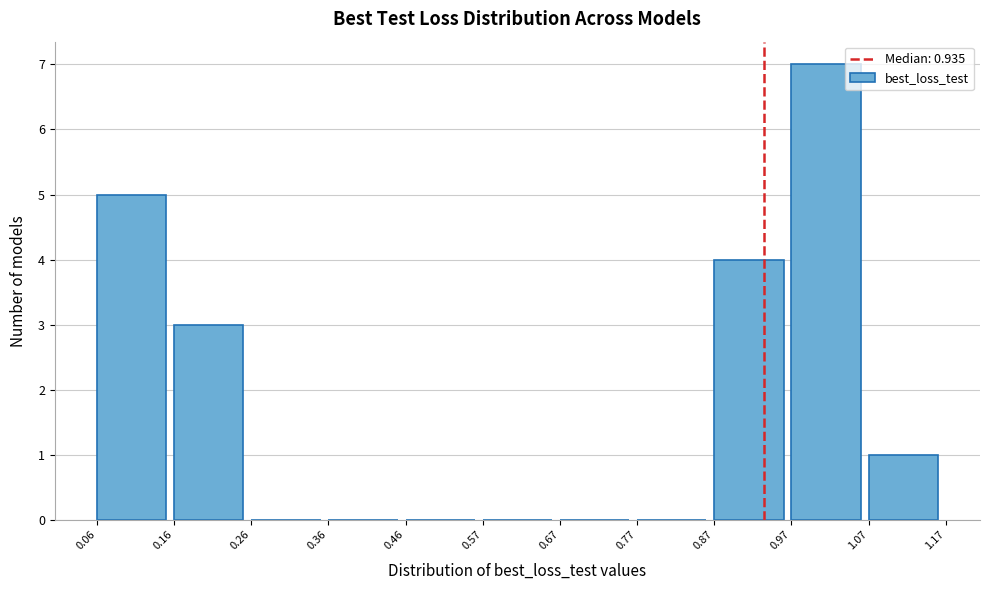

Over which range of the x-axis is the bar tallest?

0.97 to 1.07